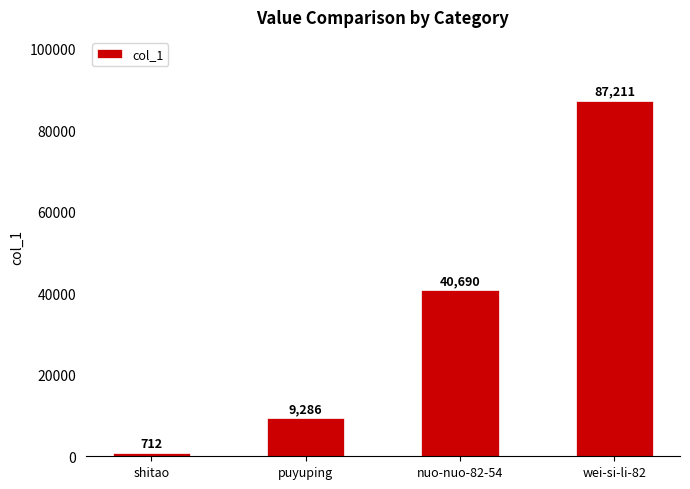

What is the difference between the values at puyuping and wei-si-li-82?

77925